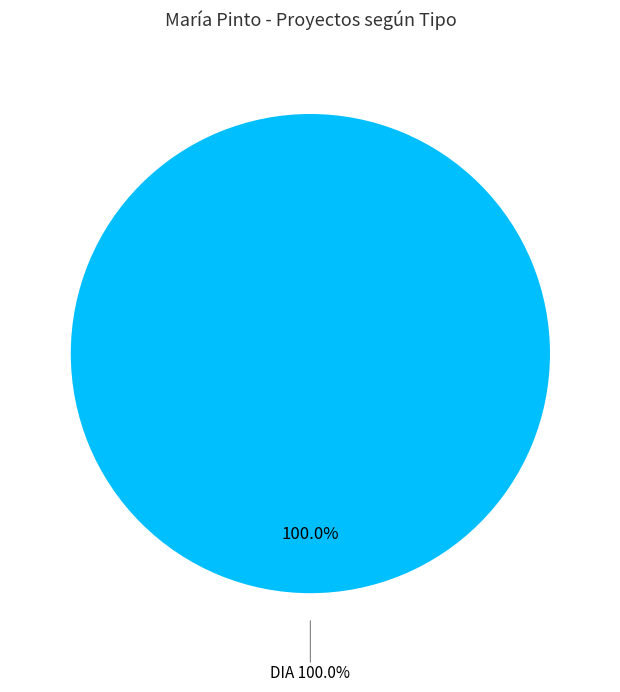

Which slice represents more than half of the pie?

DIA